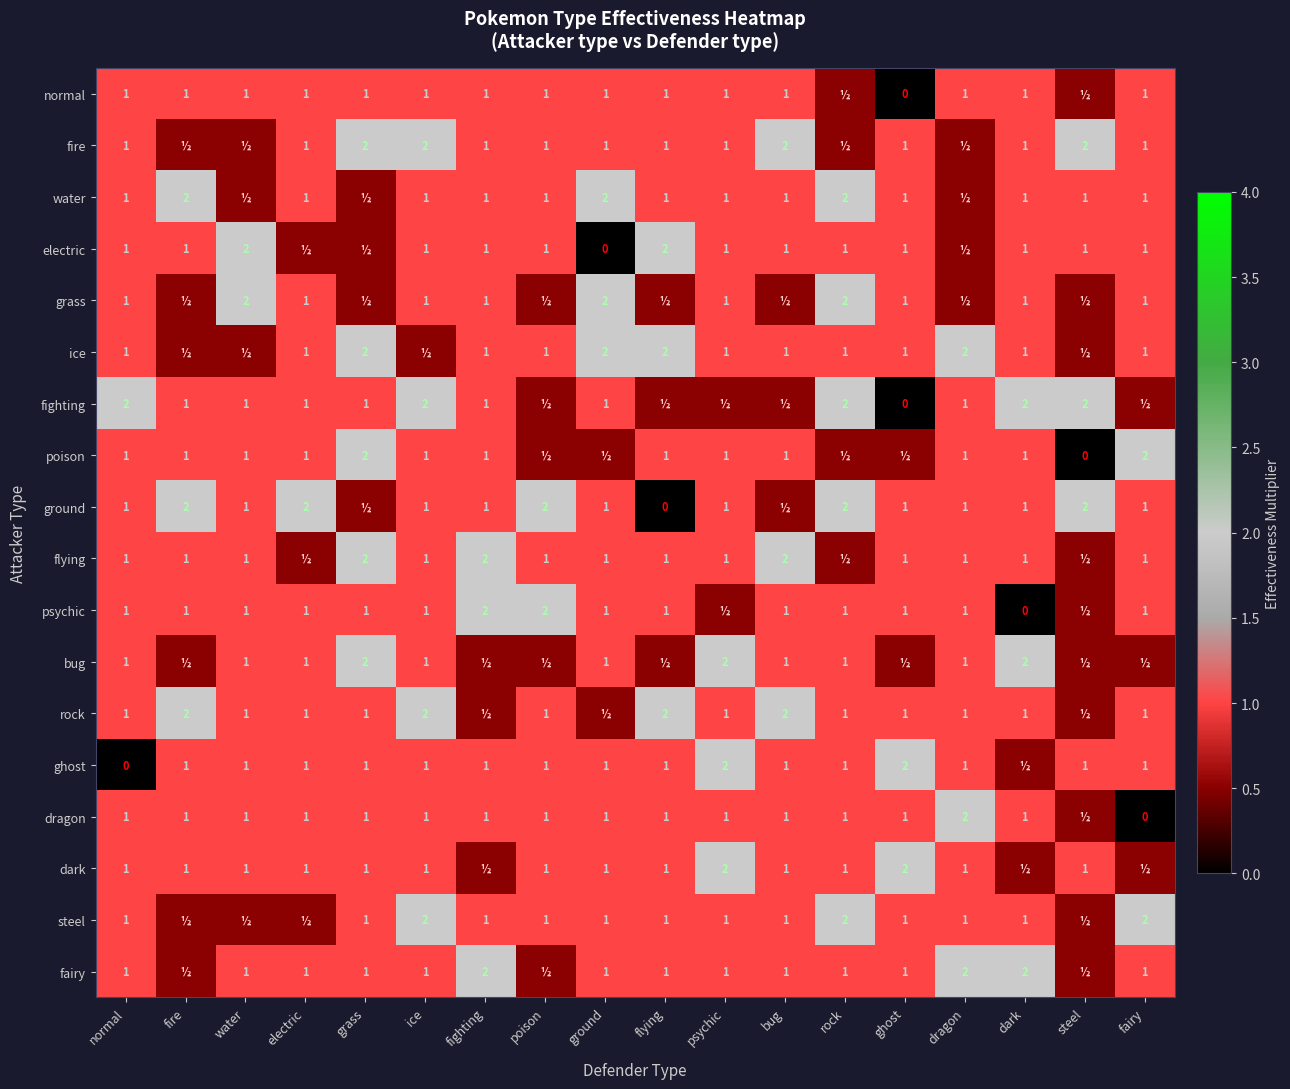

What is the sum of the fire values at psychic and fairy?

2.0